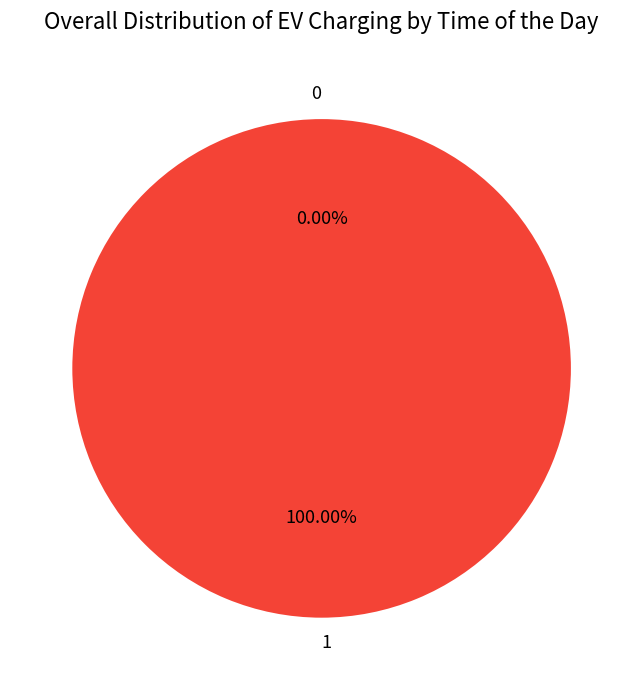

What is the largest slice in the pie chart?

1